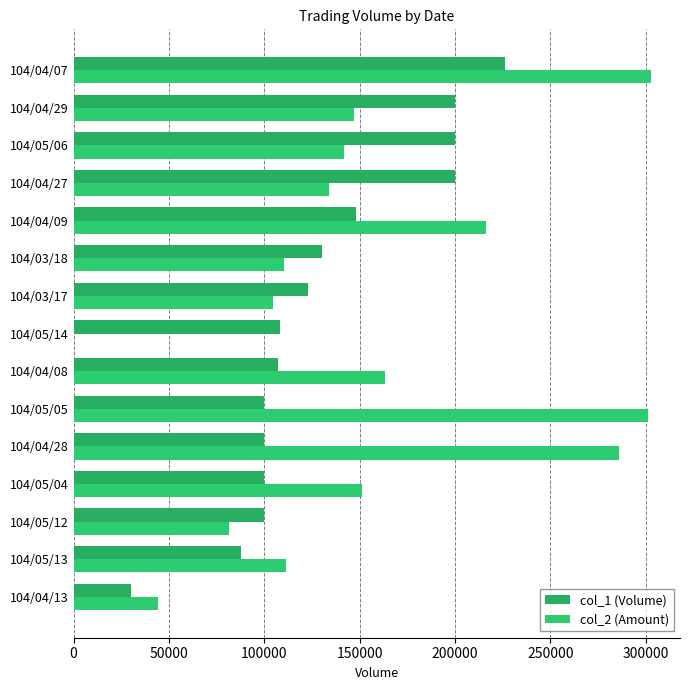

Which series has the widest spread of values?

col_2 (Amount)